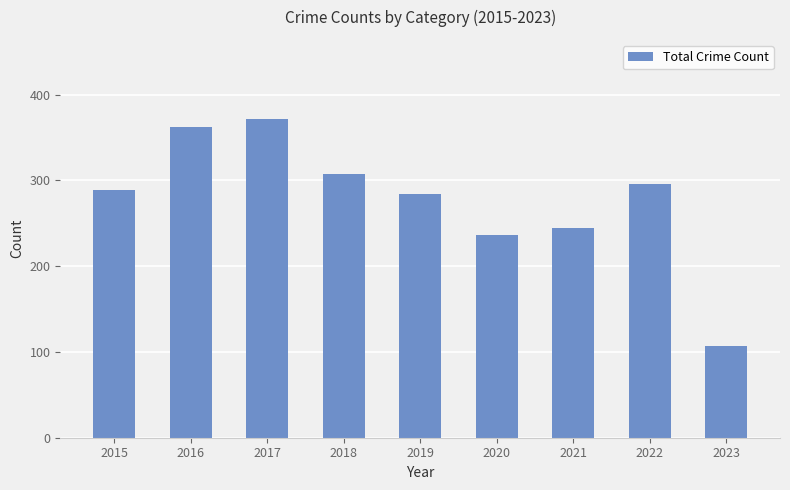

Reading left to right, extract all data points from this chart.

2015=289	2016=362	2017=371	2018=307	2019=284	2020=236	2021=245	2022=296	2023=107